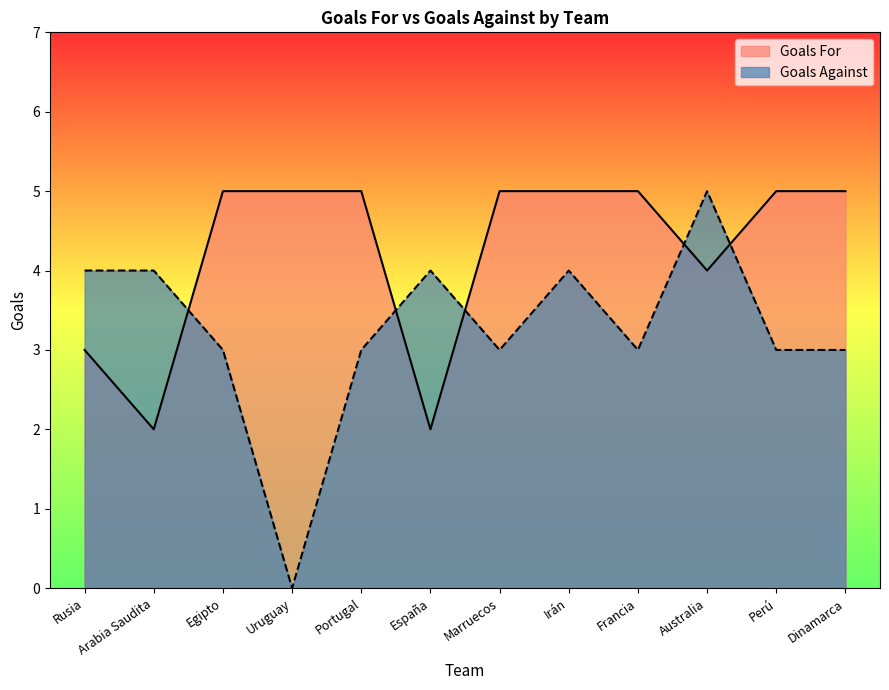

How many values in the Goals Against series exceed 3?

5